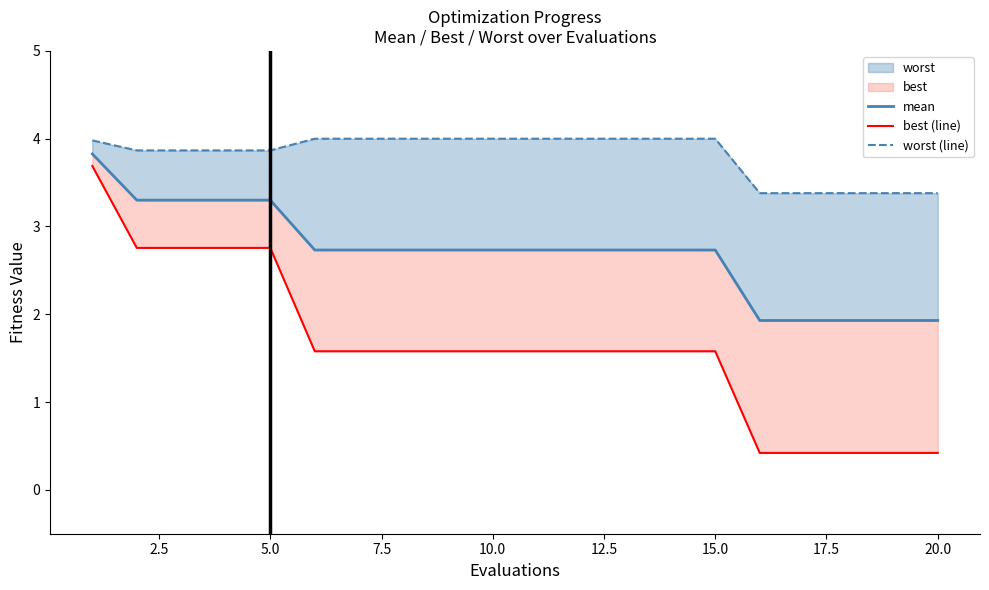

True or false: best (line) has more than 2 interior local peaks.

False